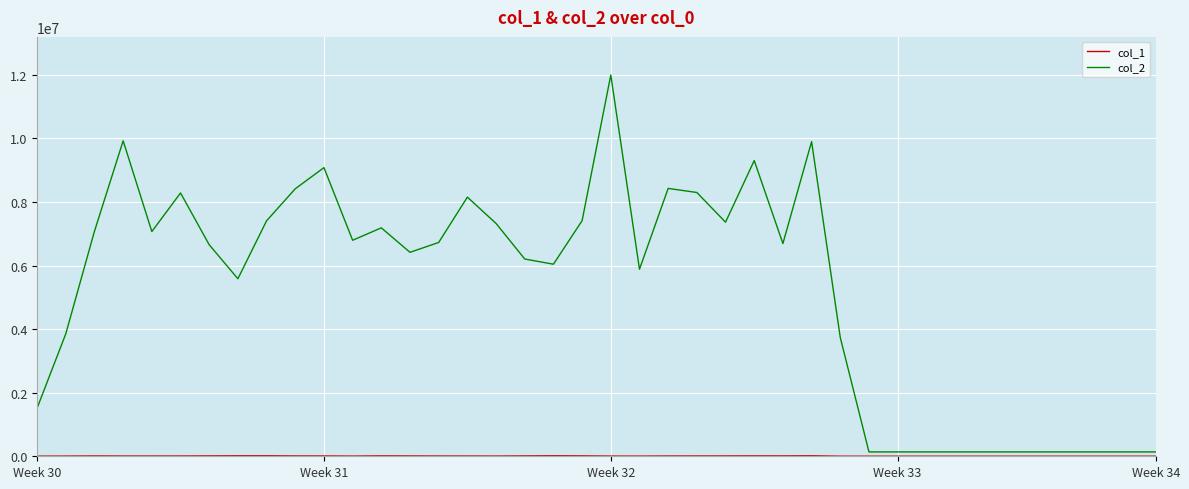

How many categories are shown in the chart?

40